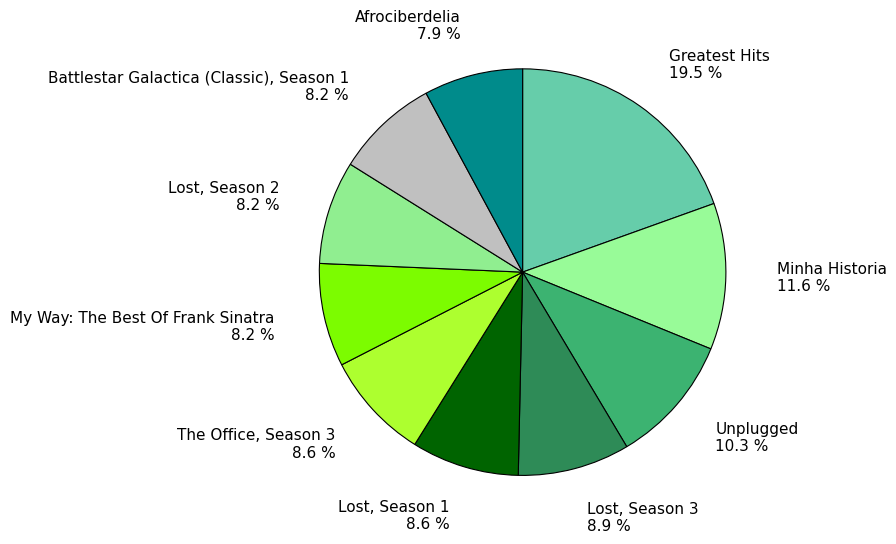

Is Lost, Season 2 the majority of the pie?

No